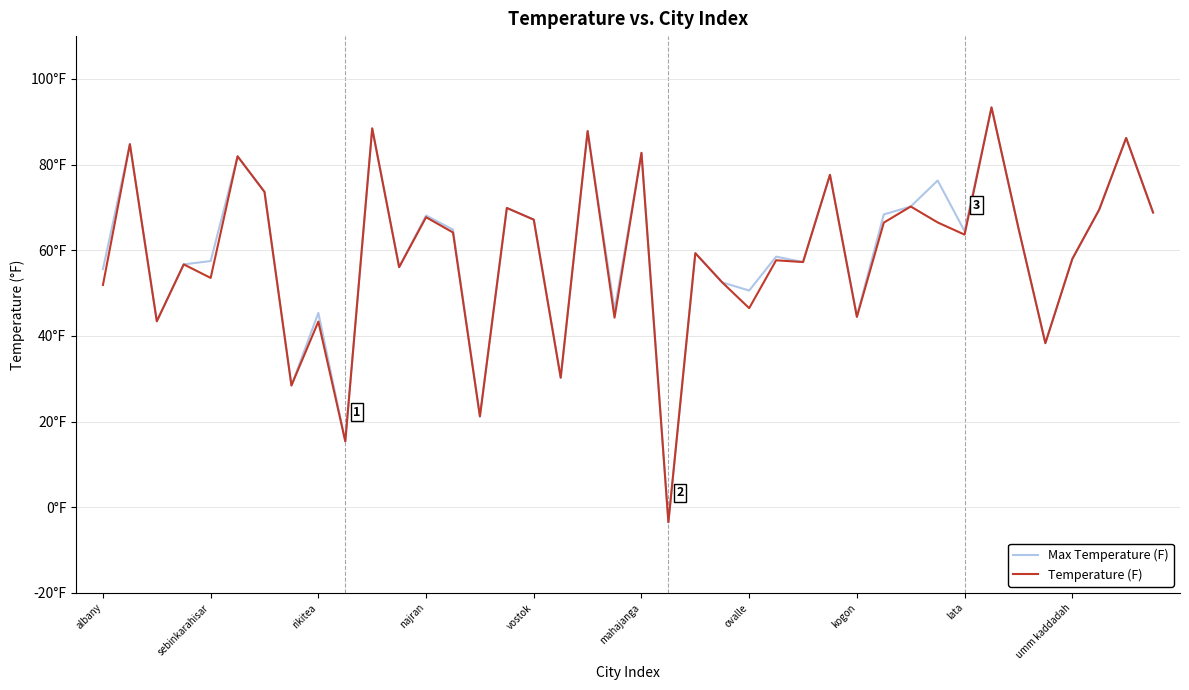

What are all the series names shown in the legend?

Max Temperature (F), Temperature (F)